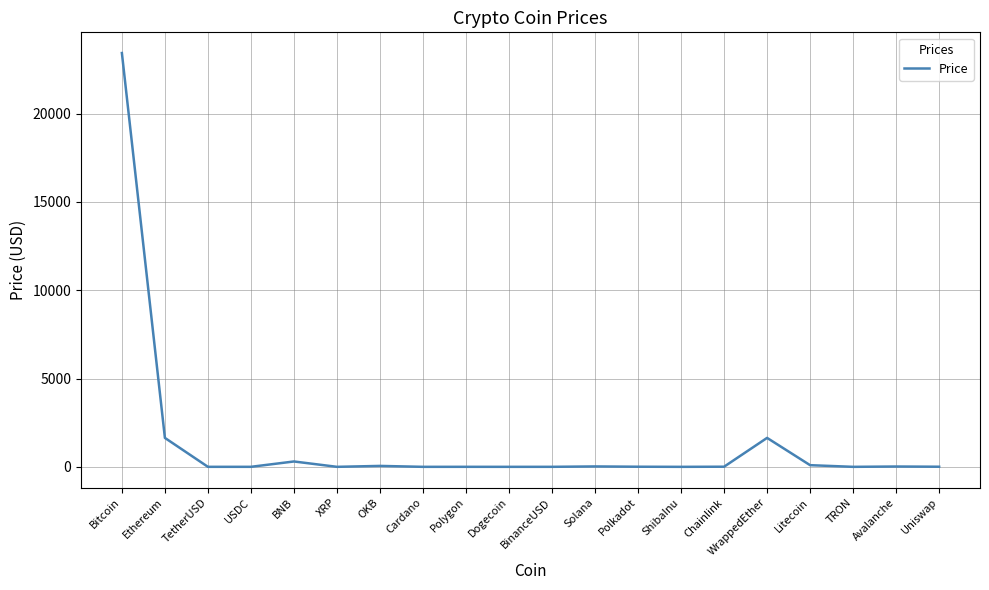

What is the sum of all values?

27216.2